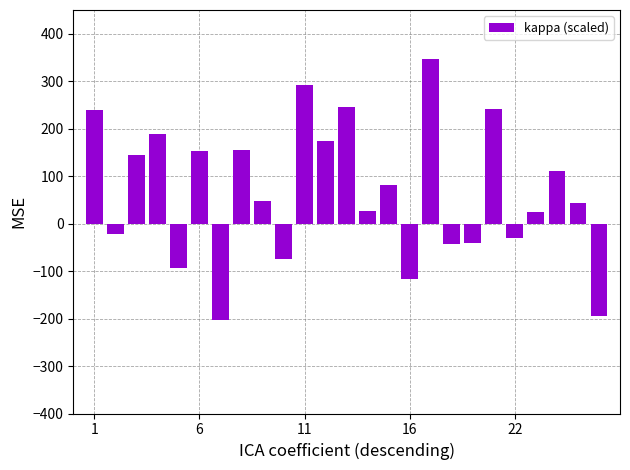

What is the average value?

67.9